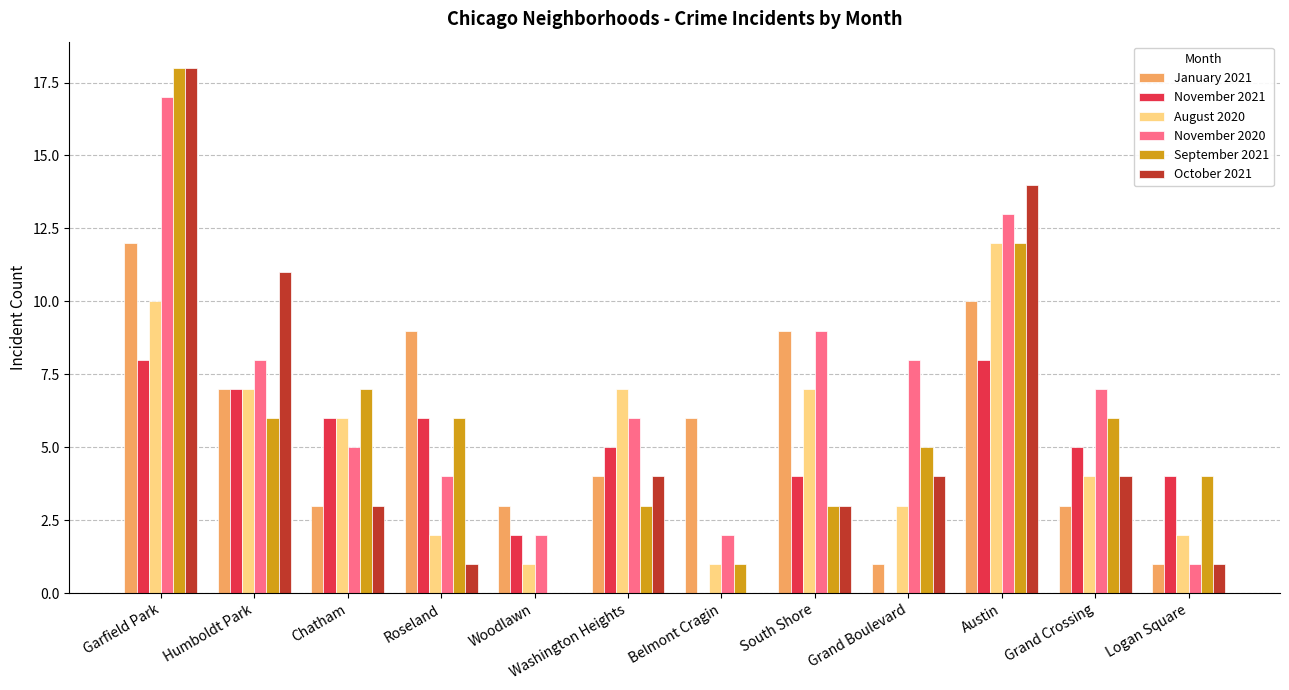

Where does the September 2021 series first go above 6?

Garfield Park